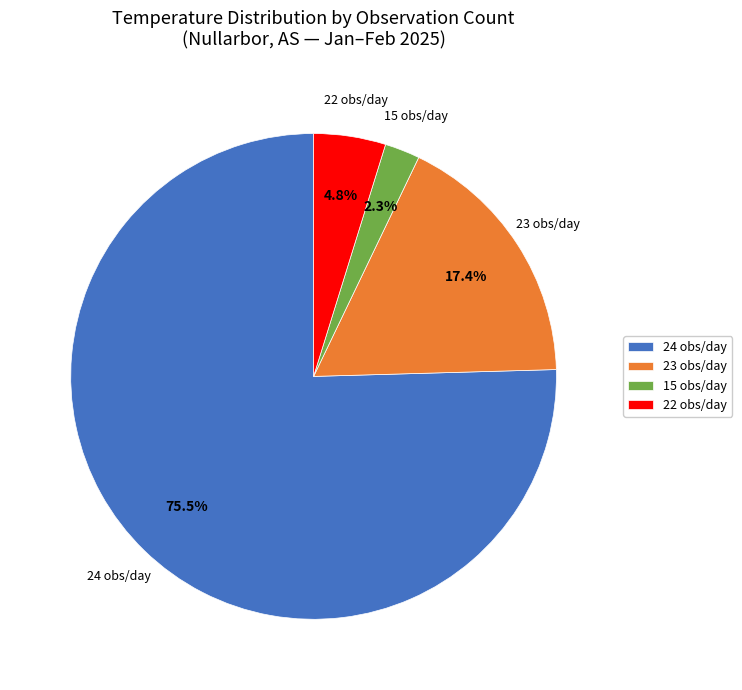

What percentage do 15 obs/day and 22 obs/day together represent?

7.1%